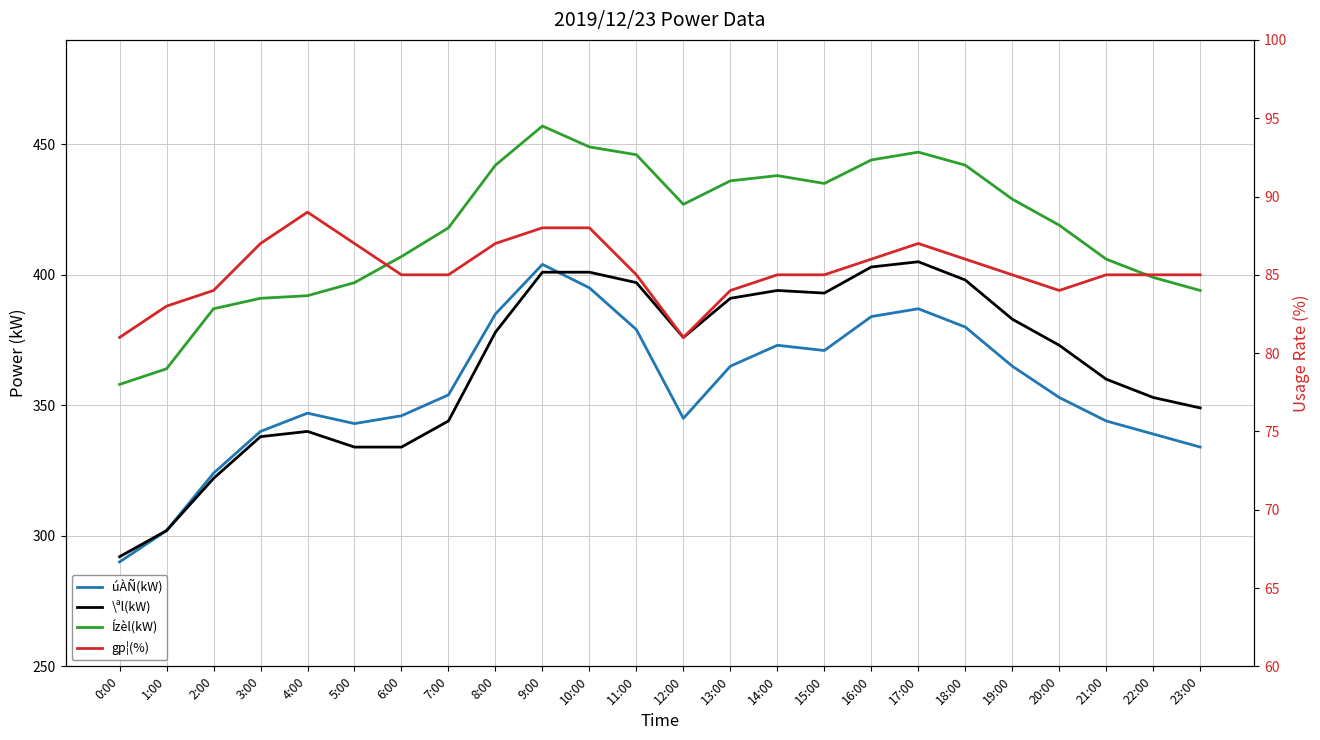

At which category does the chart reach its minimum across all series?

0:00